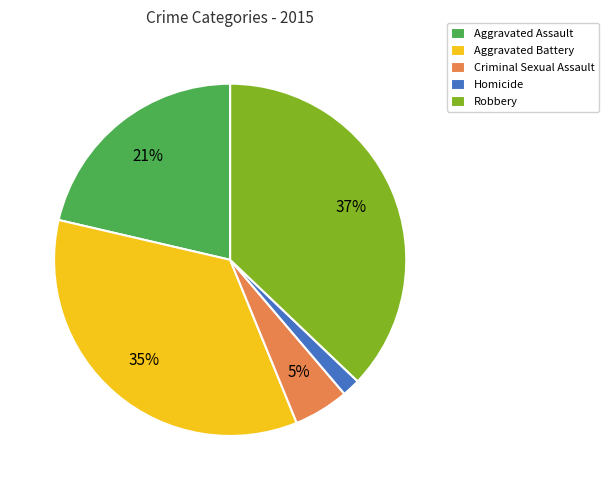

How many slices are in this pie chart?

5